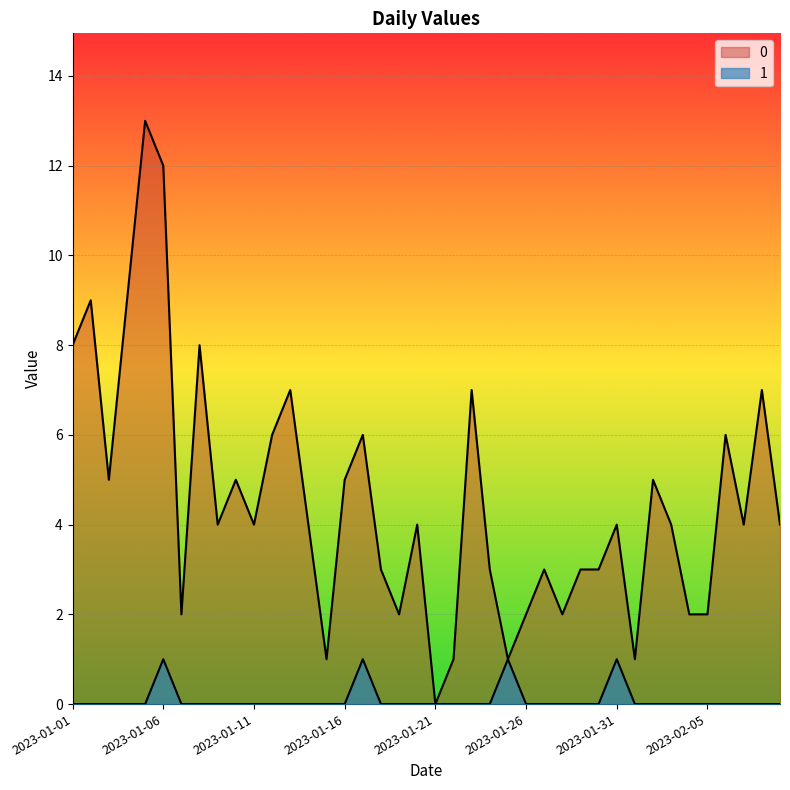

What is the label of the 39th point from the left?

2023-02-08